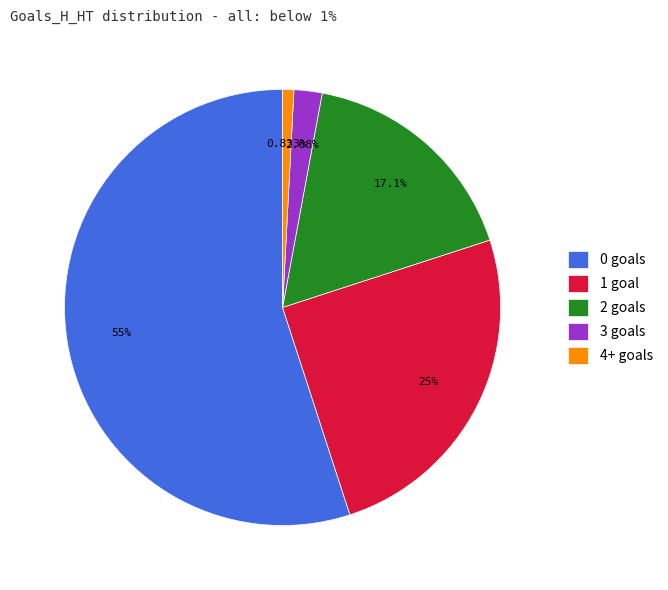

Combined, do 3 goals and 1 goal account for over 50%?

No